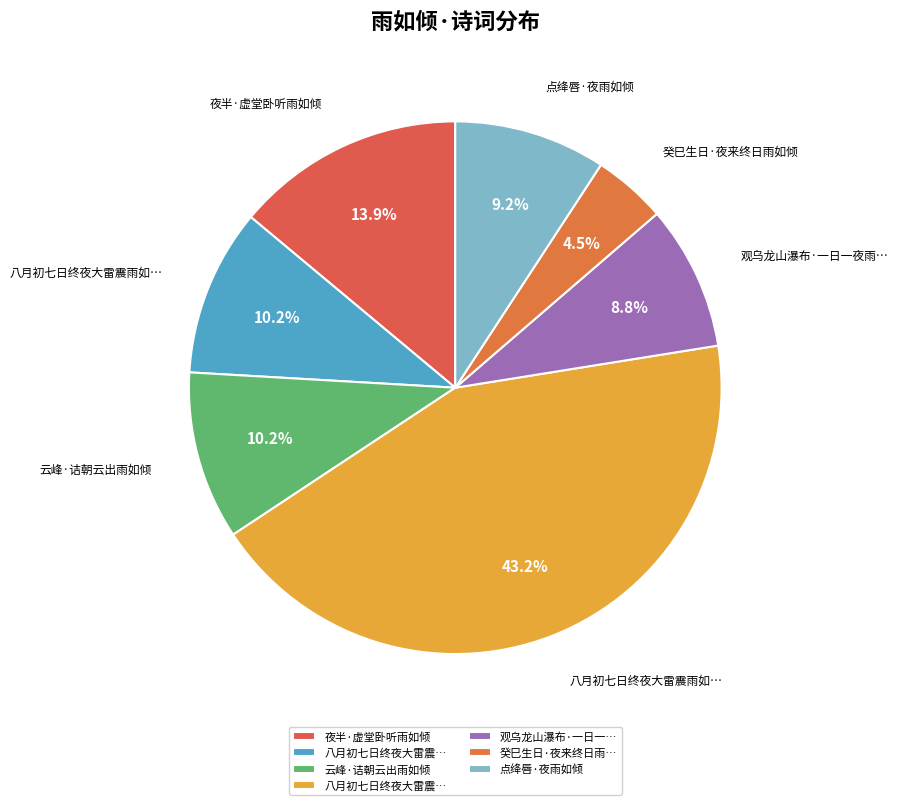

Is there any slice that represents more than half of the pie?

No